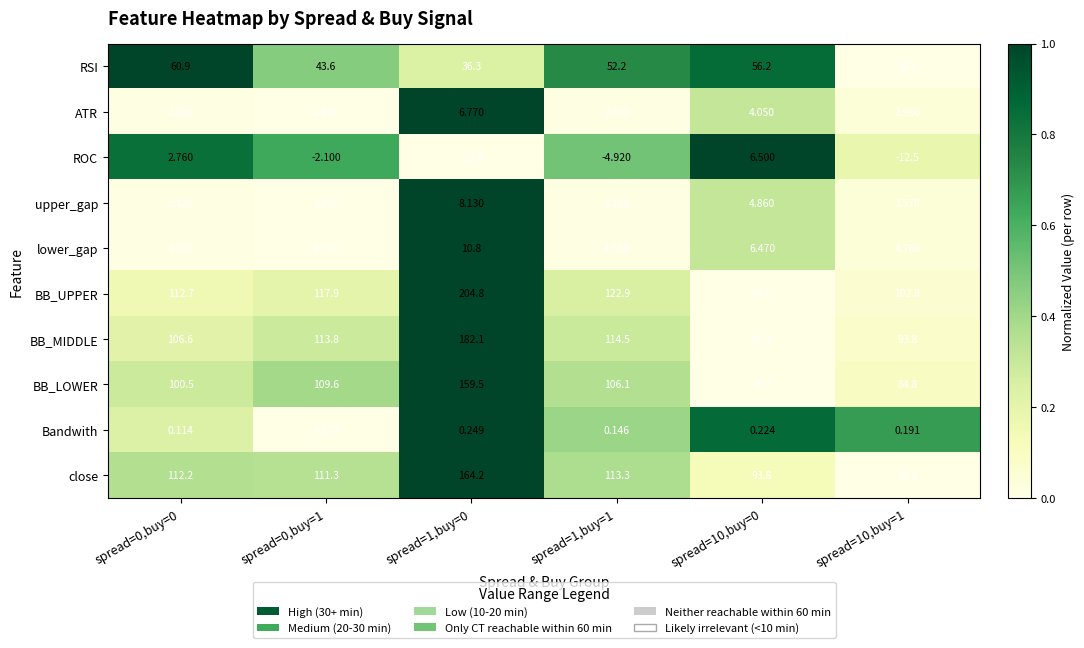

What is the total value across all series at spread=1,buy=1?

515.1